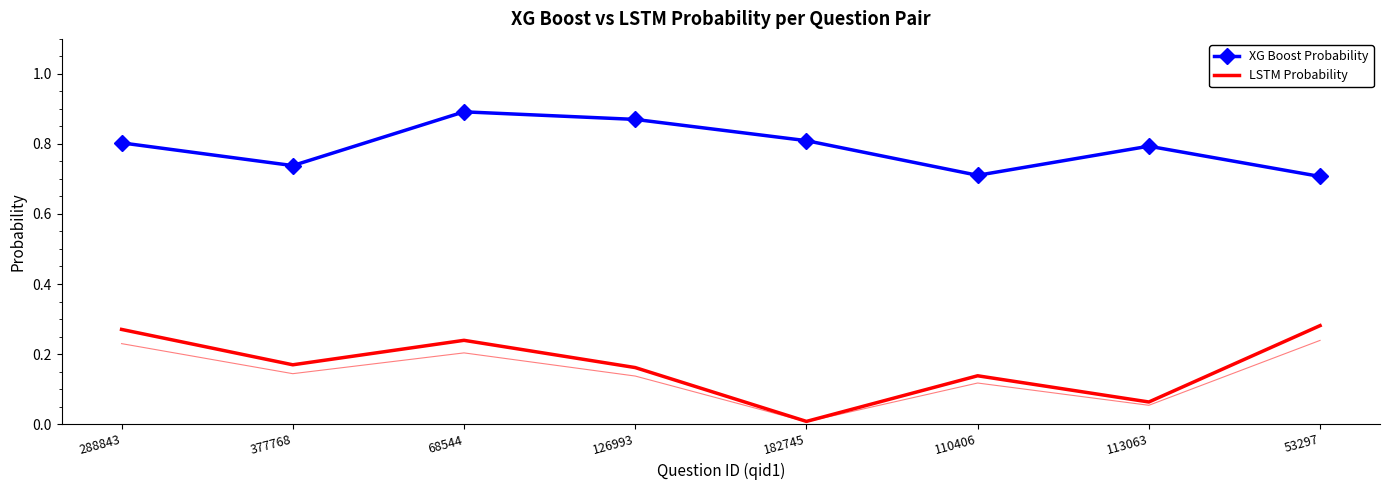

What are all the series names shown in the legend?

XG Boost Probability, LSTM Probability